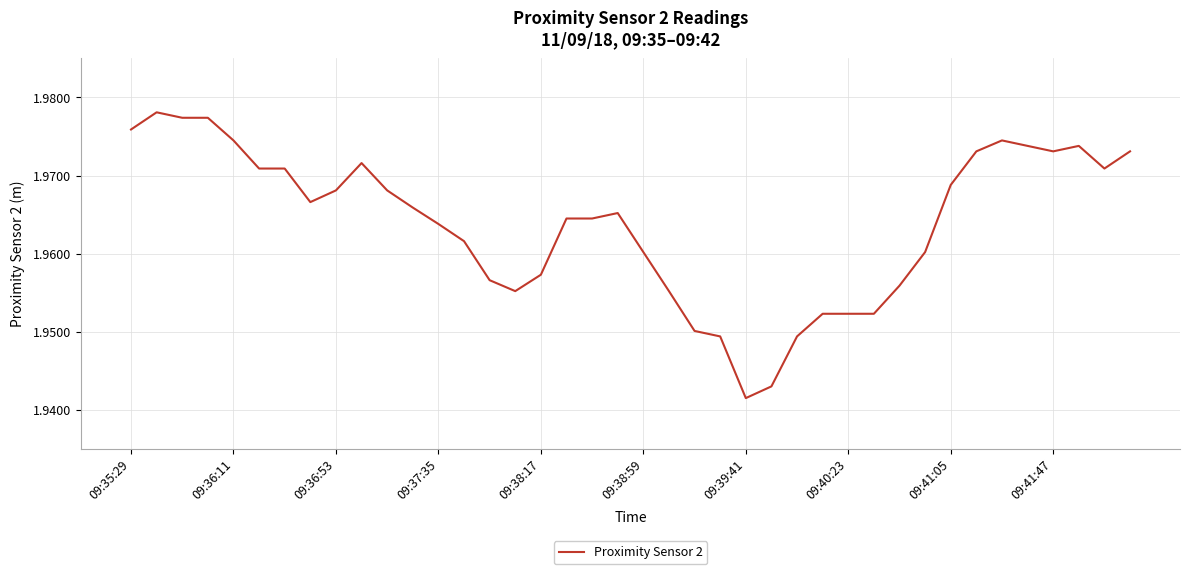

Count the number of categories in the chart.

40